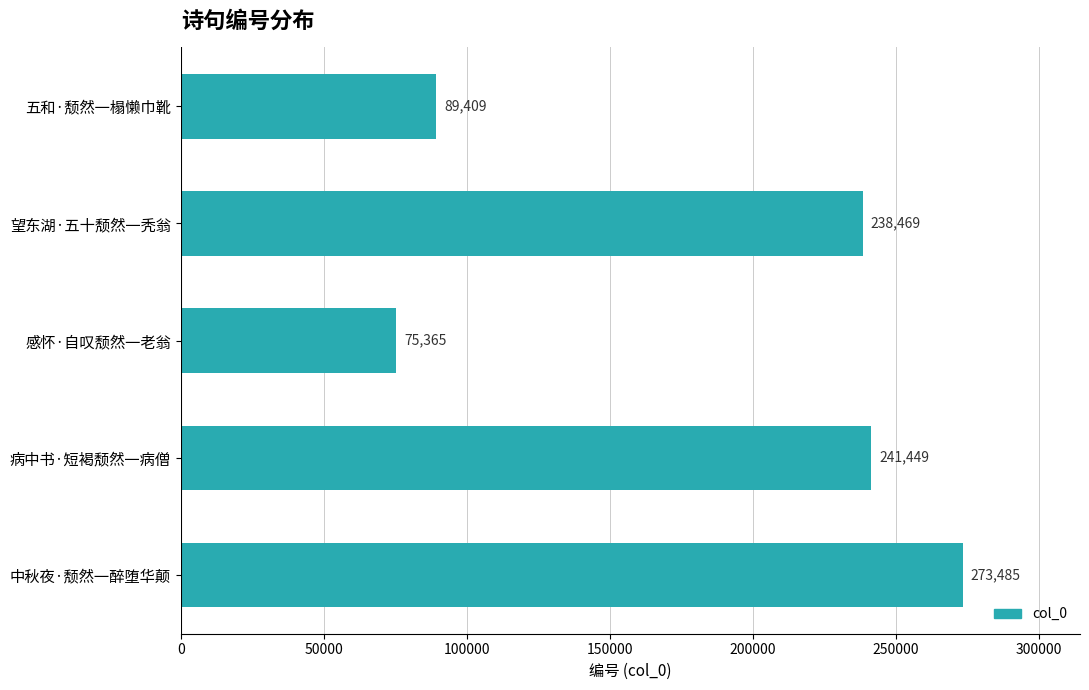

How many bars are there in total?

5